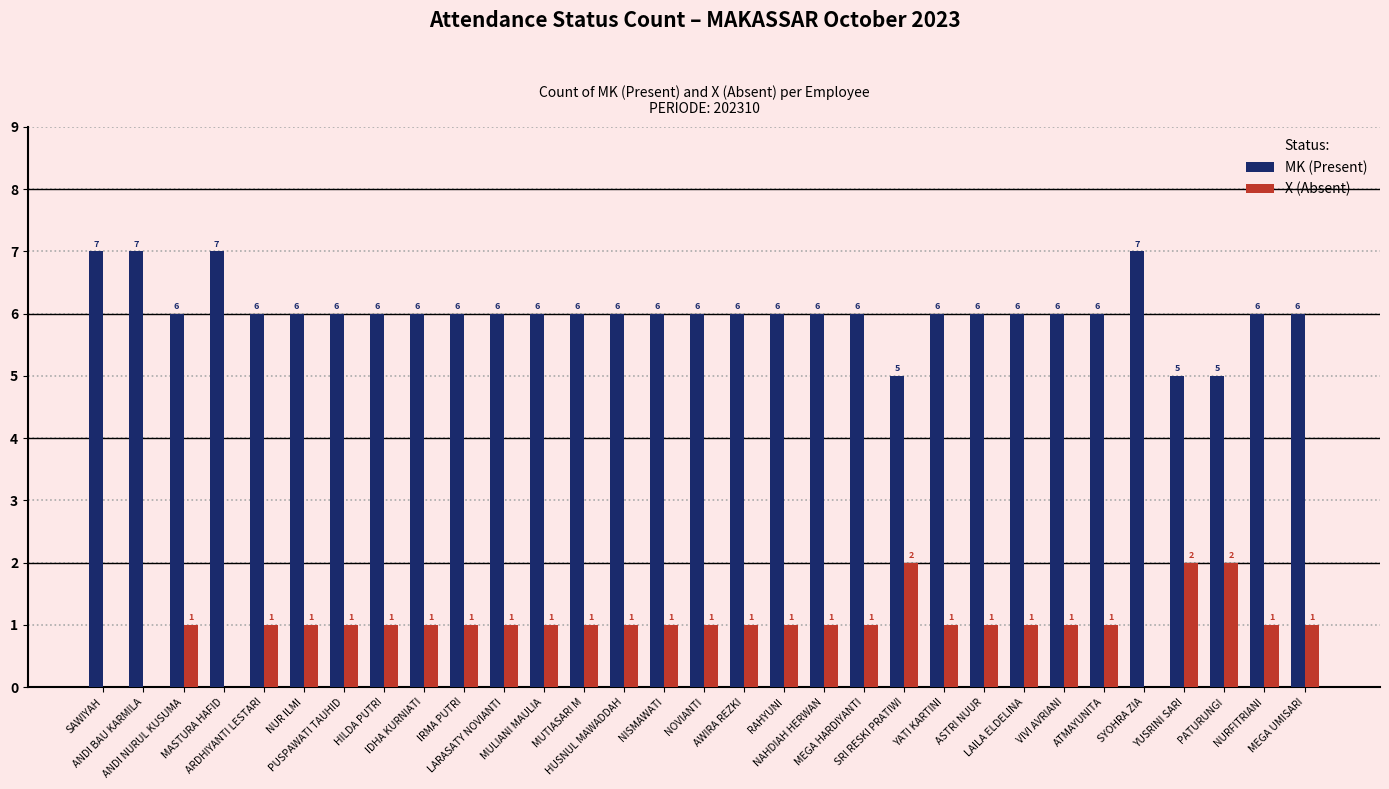

Which series has the largest total across all categories?

MK (Present)